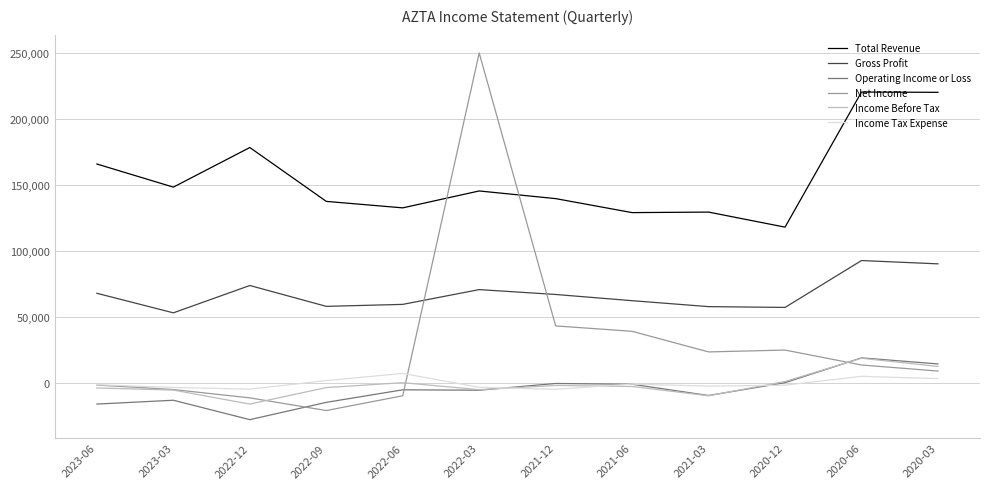

At which category does Total Revenue reach its first local peak?

2022-12